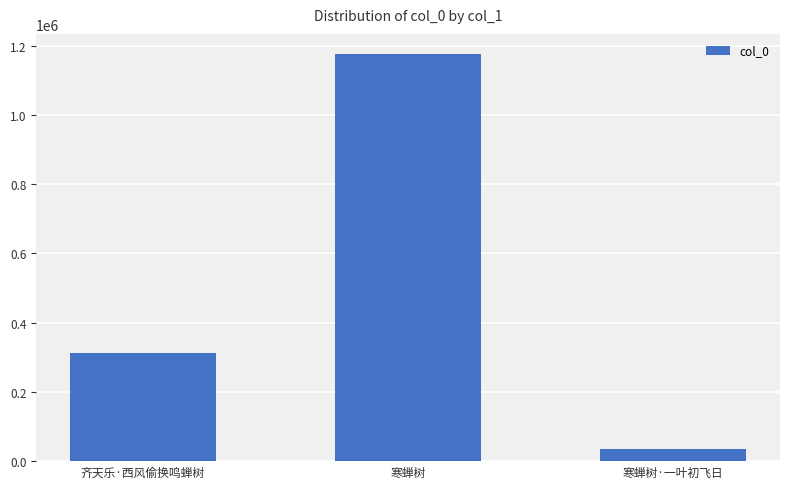

What is the sum of the values at 寒蝉树 and 齐天乐·西风偷换鸣蝉树?

1487069